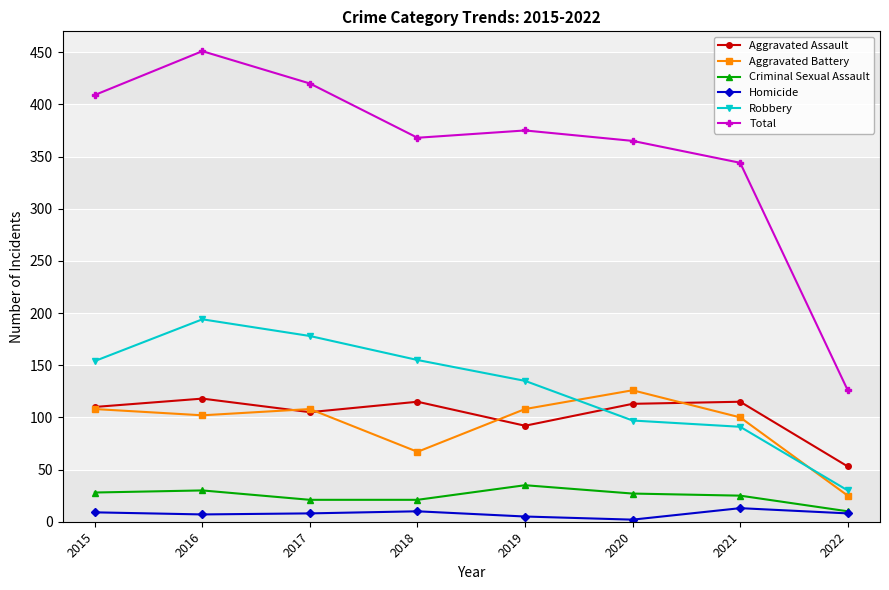

Which category has the highest value across all series?

2016